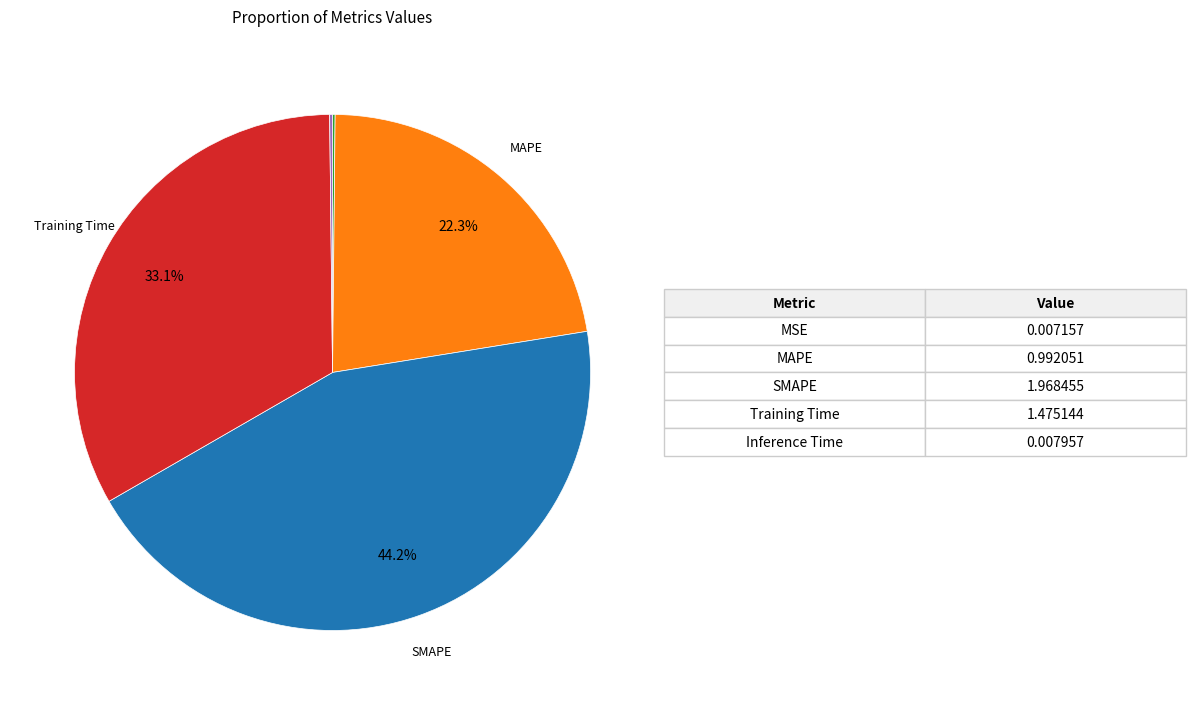

Is there any slice that represents more than half of the pie?

No